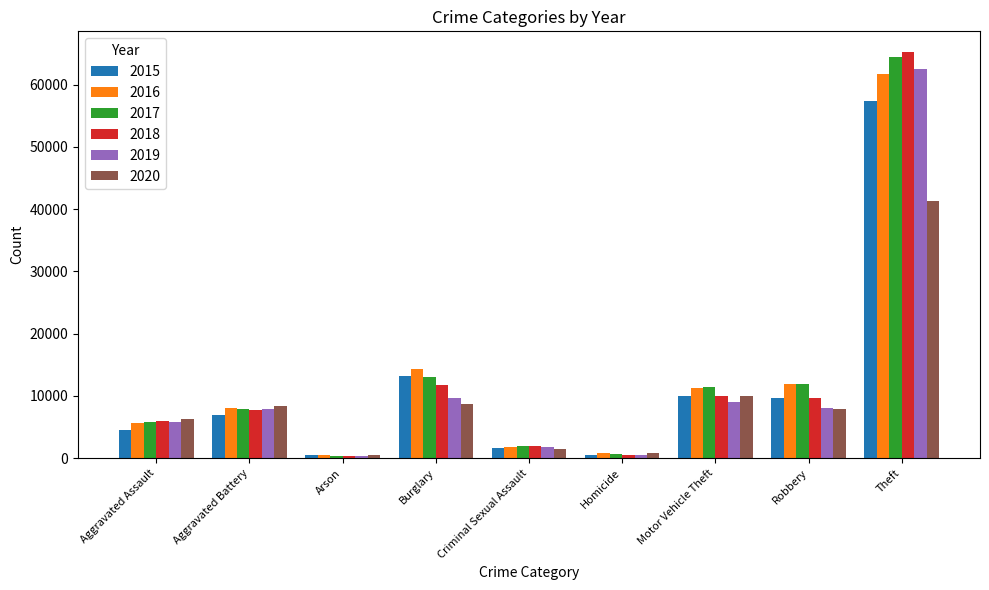

What is the greatest value displayed?

65282